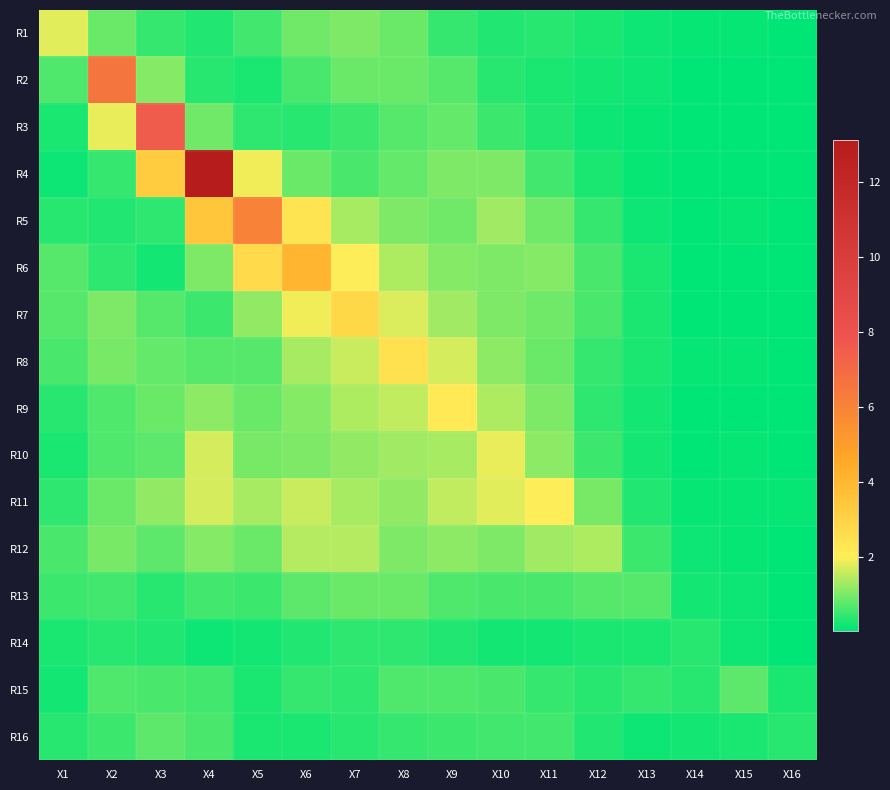

What is the difference between the highest and lowest values at X15?

0.7